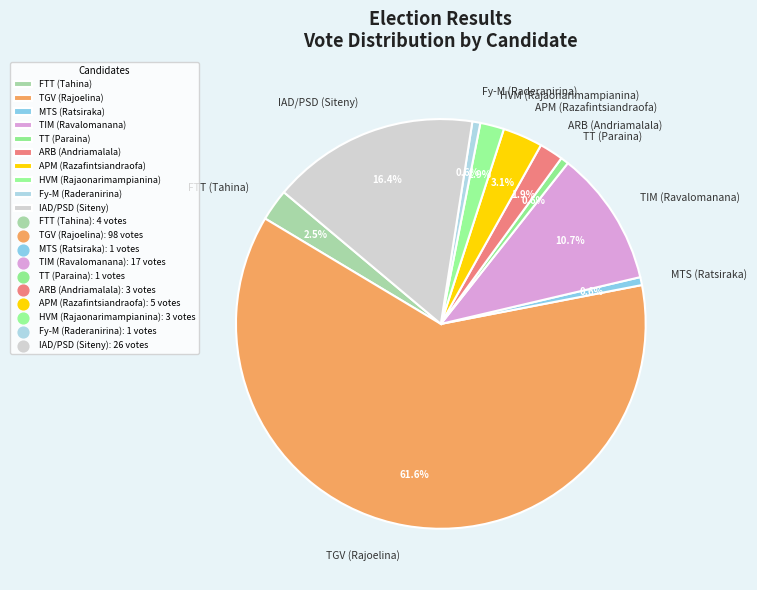

Which slice is the largest?

TGV (Rajoelina)